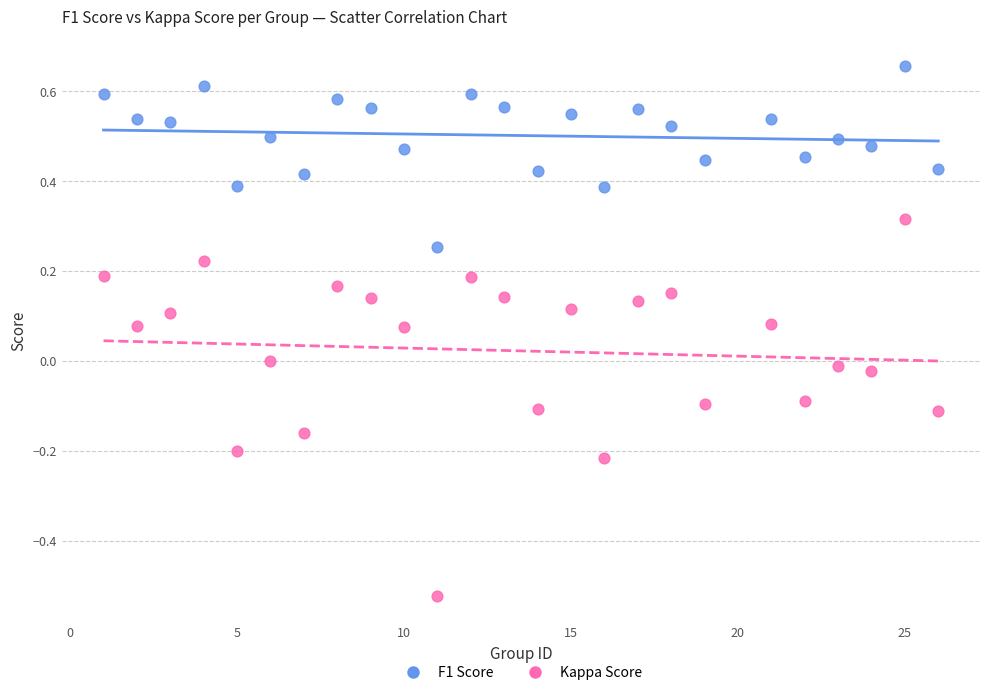

Across all data points, what is the range of X values (max minus min)?

25.0